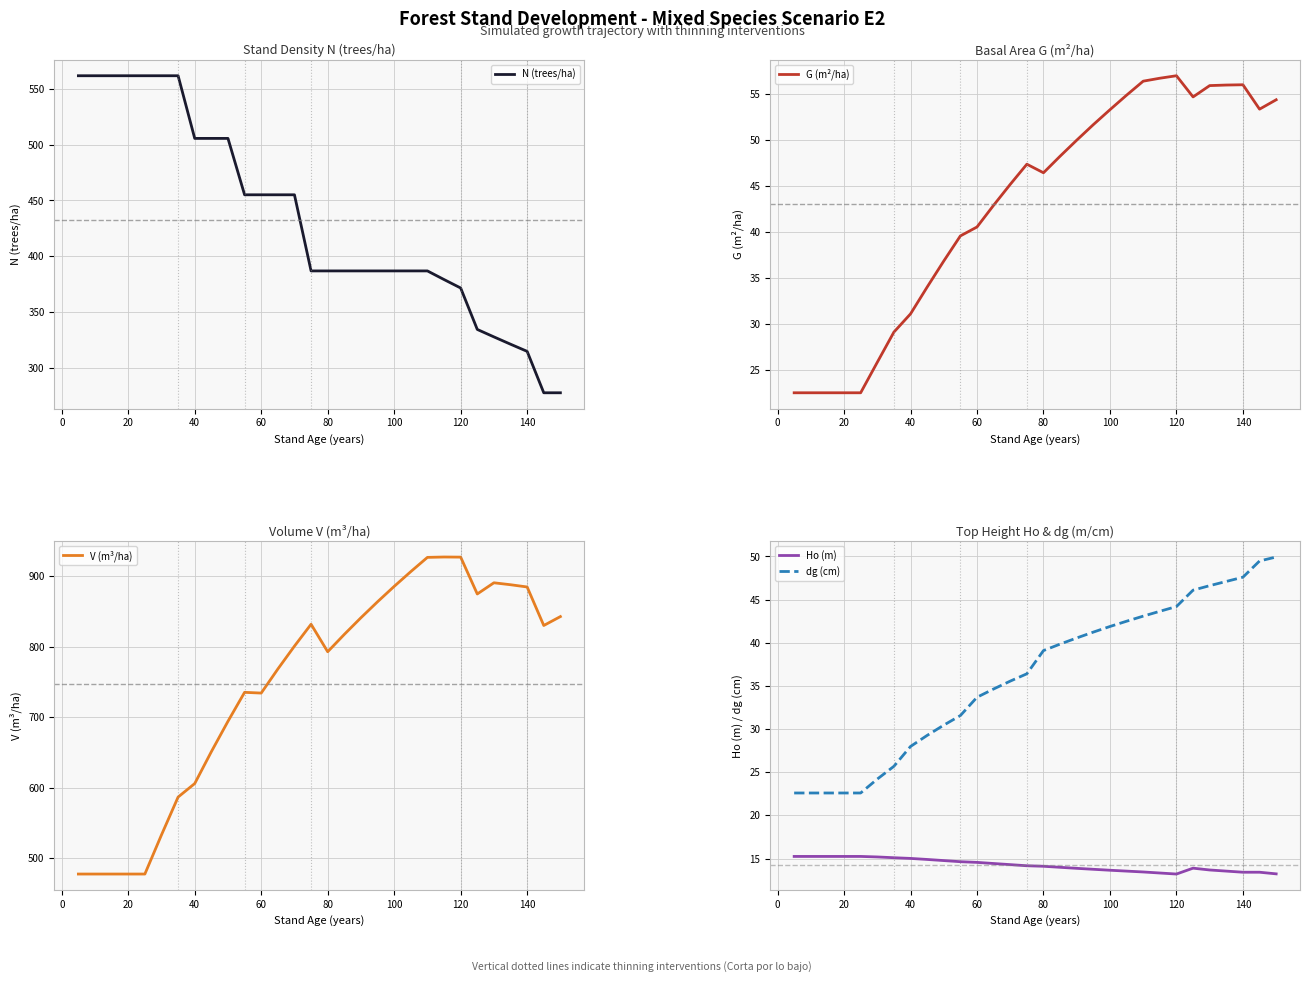

Rank the categories by N (trees/ha) value from lowest to highest.

28, 29, 27, 26, 25, 24, 23, 22, 14, 15, 16, 17, 18, 19, 20, 21, 10, 11, 12, 13, 120, 140, 160, −20, 0, 20, 40, 60, 80, 100